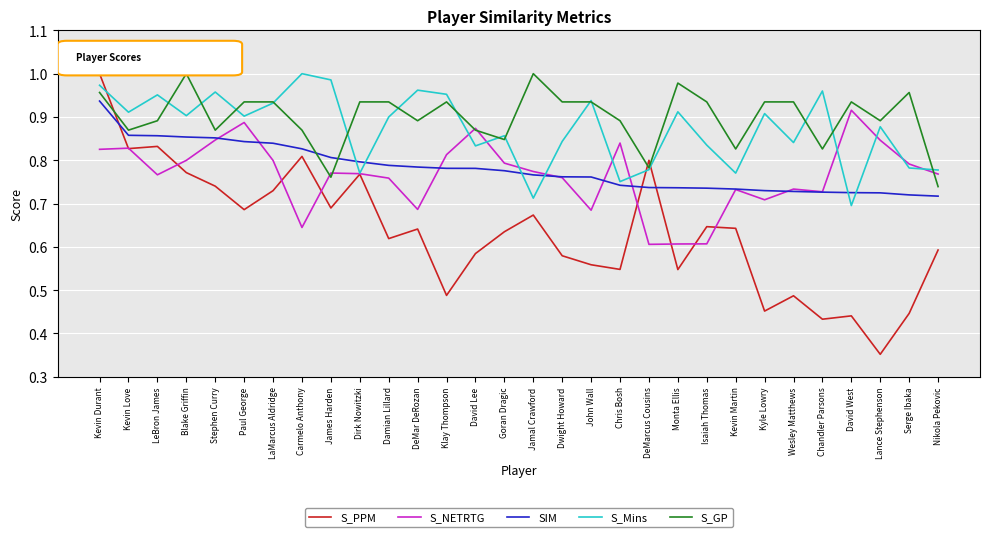

Is it true that S_Mins equals 1.0 at Kevin Durant?

True